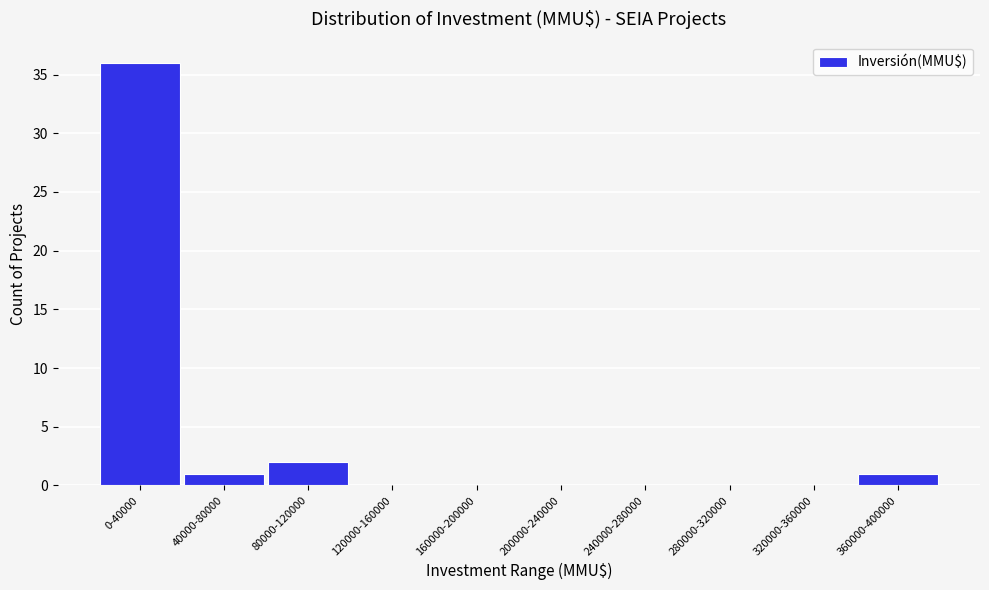

At which label is the value closest to 18?

80000-120000